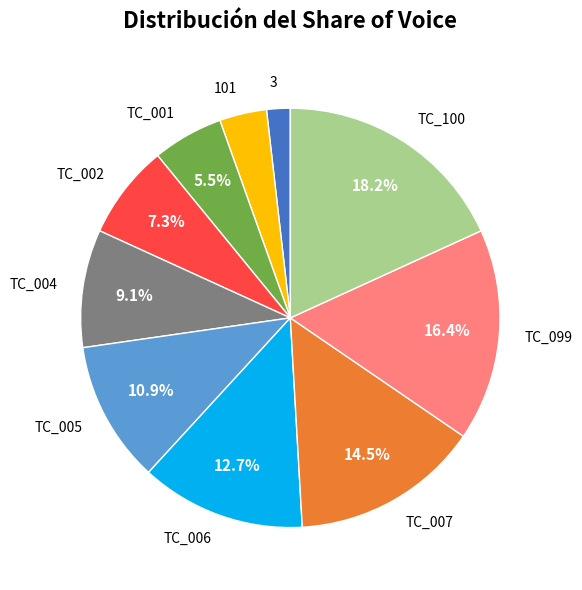

Does TC_007 account for over 50% of the chart?

No